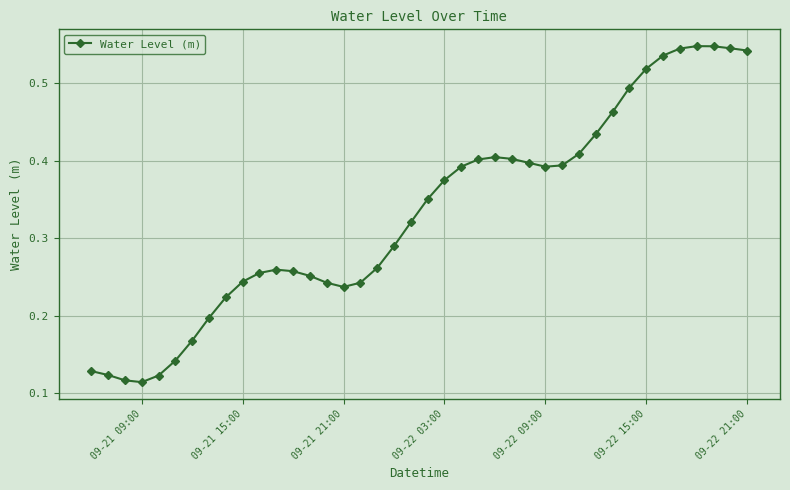

How many distinct data groups are displayed?

1